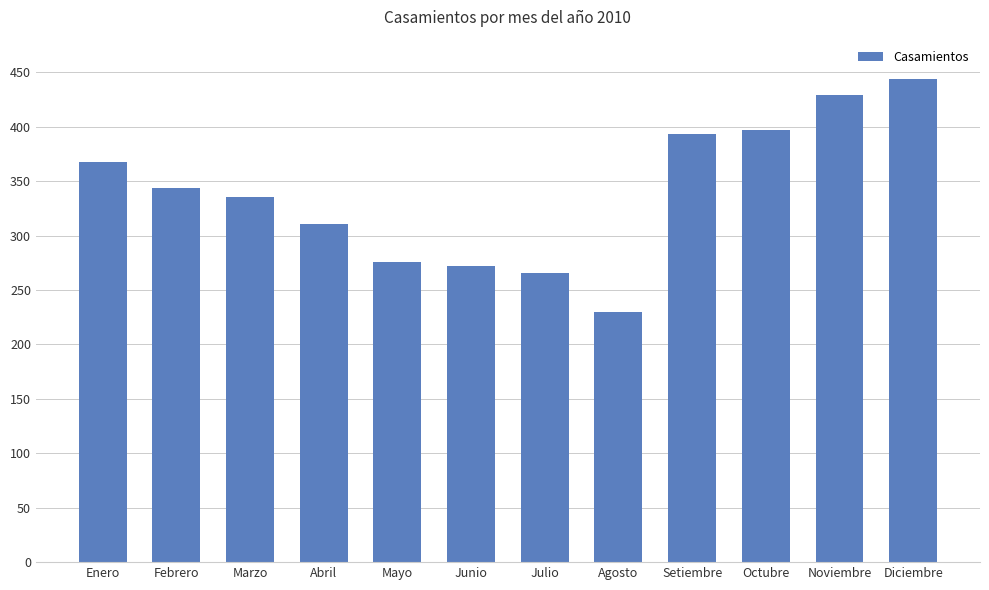

Are the bars horizontal?

No